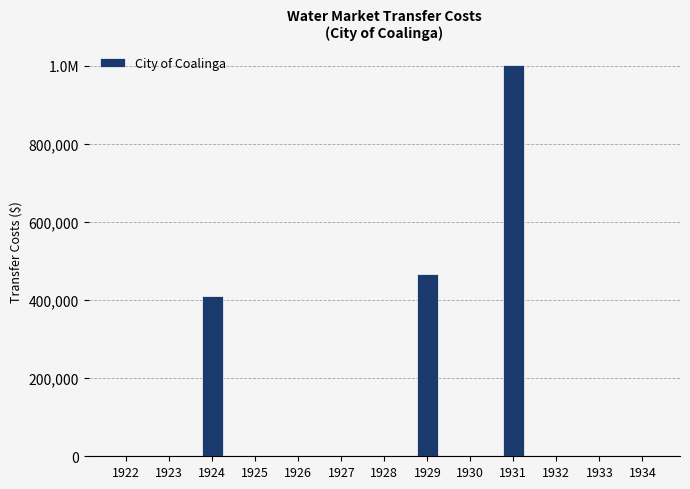

At which category does the chart reach its minimum across all series?

1922